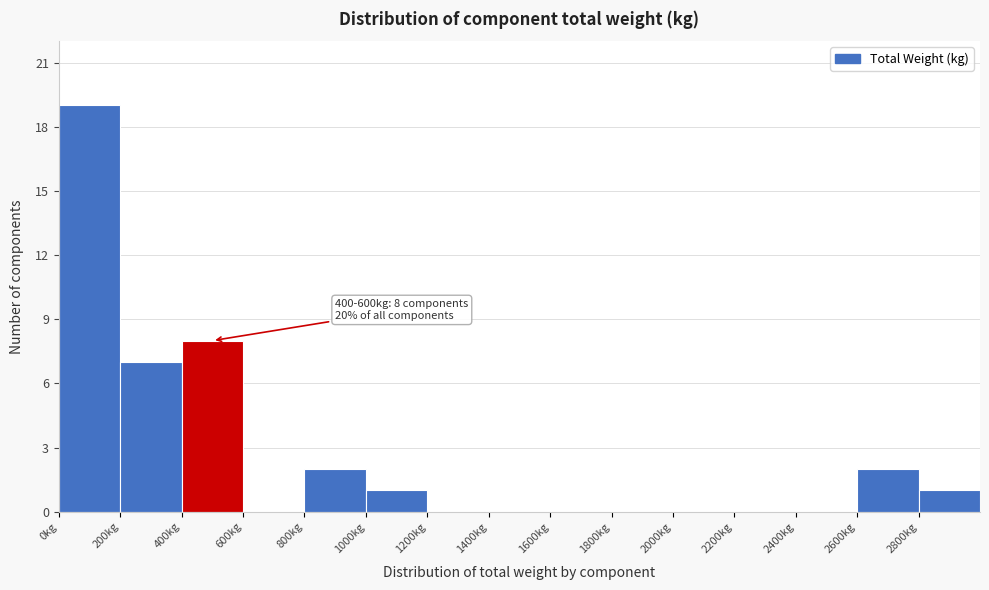

Over which range of the x-axis is the bar tallest?

0 to 200